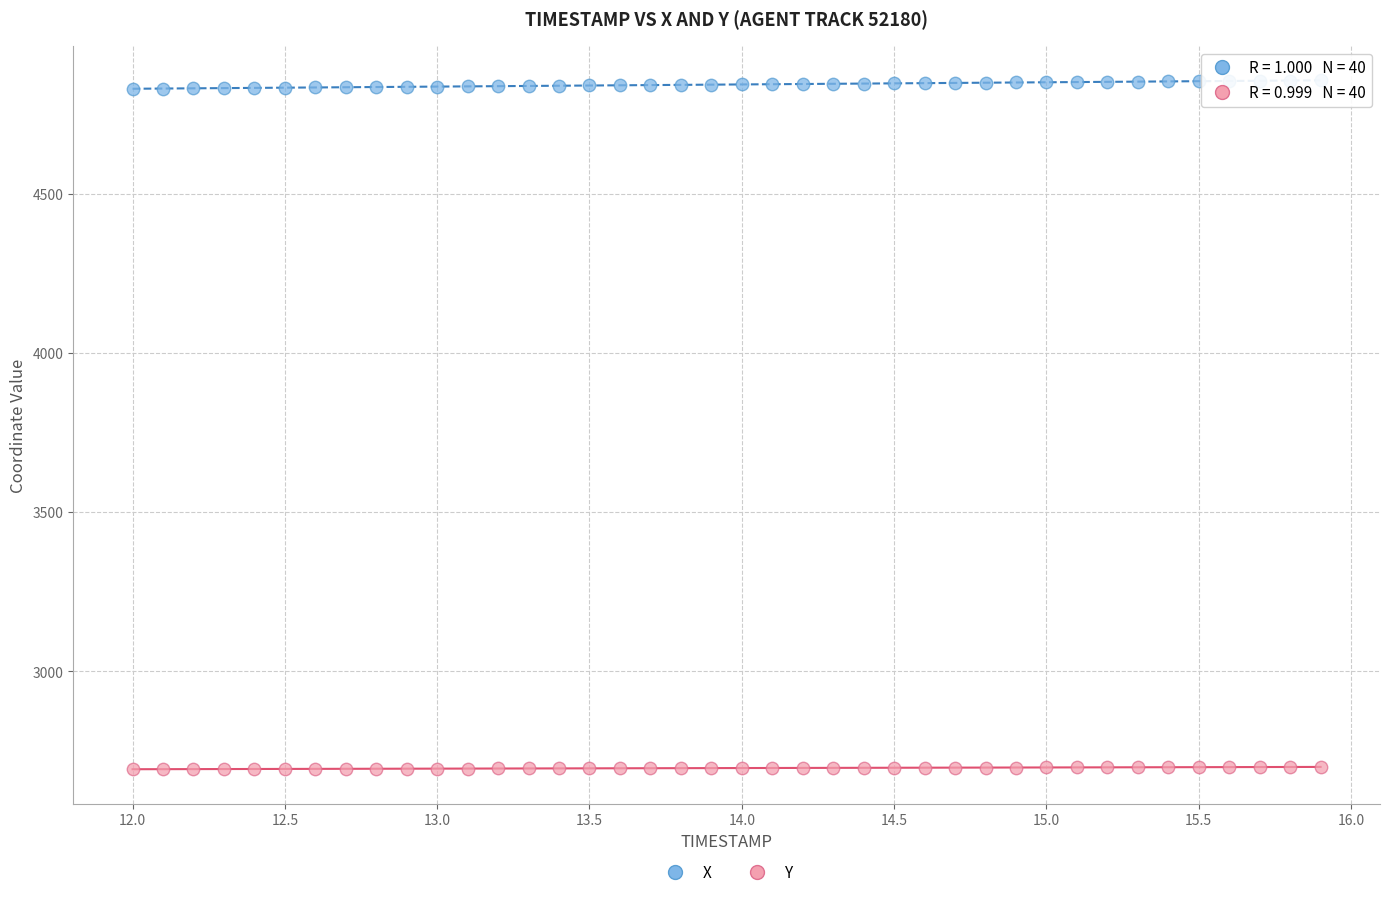

Across all data points, what is the range of Y values (max minus min)?

2161.8